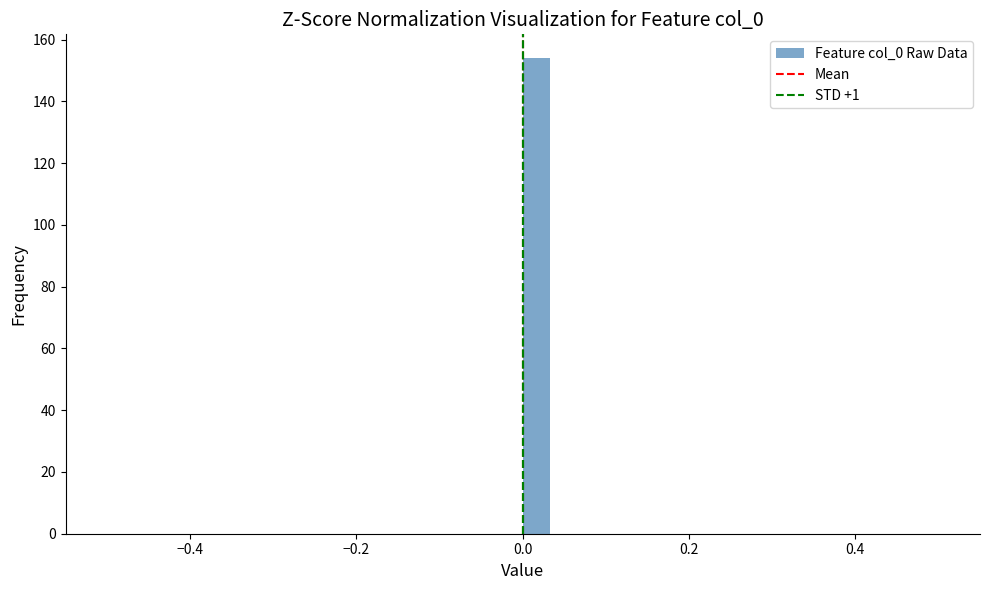

Around what value on the x-axis is the tallest bar? Give the approximate position of its centre, as read against the axis.

0.02